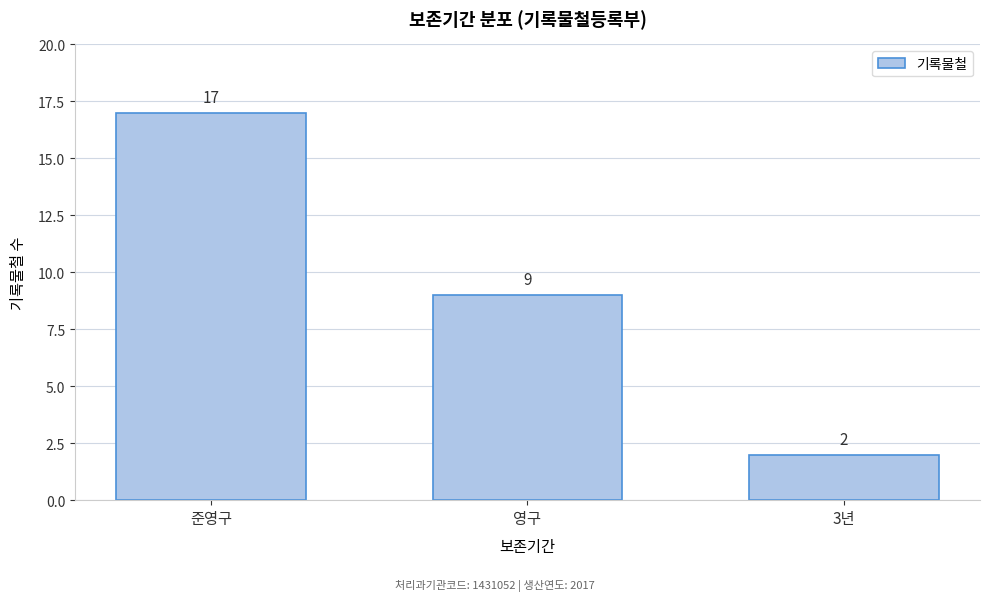

Reading left to right, extract all data points from this chart.

17	9	2